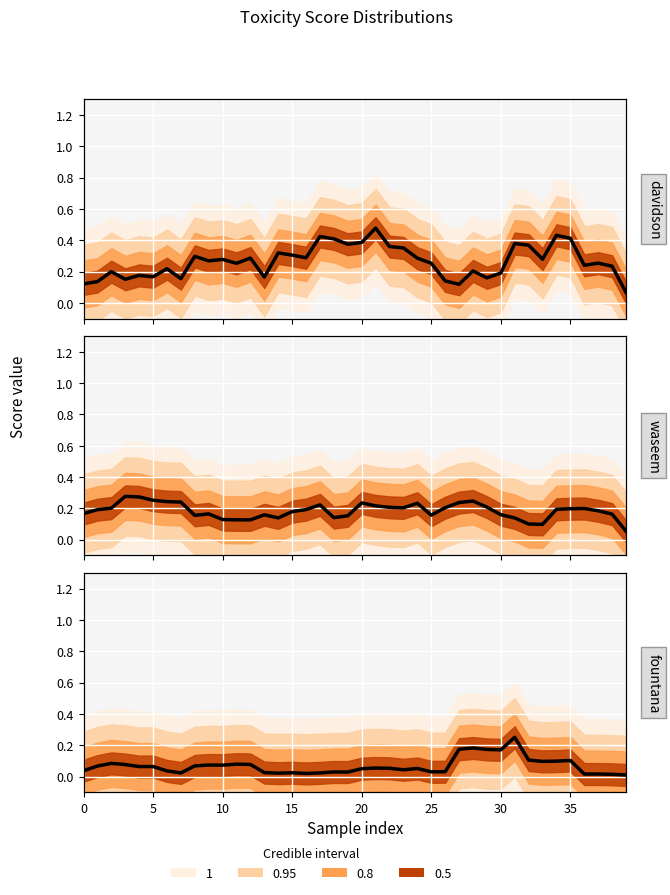

Between 30 and 15, which is larger?

30